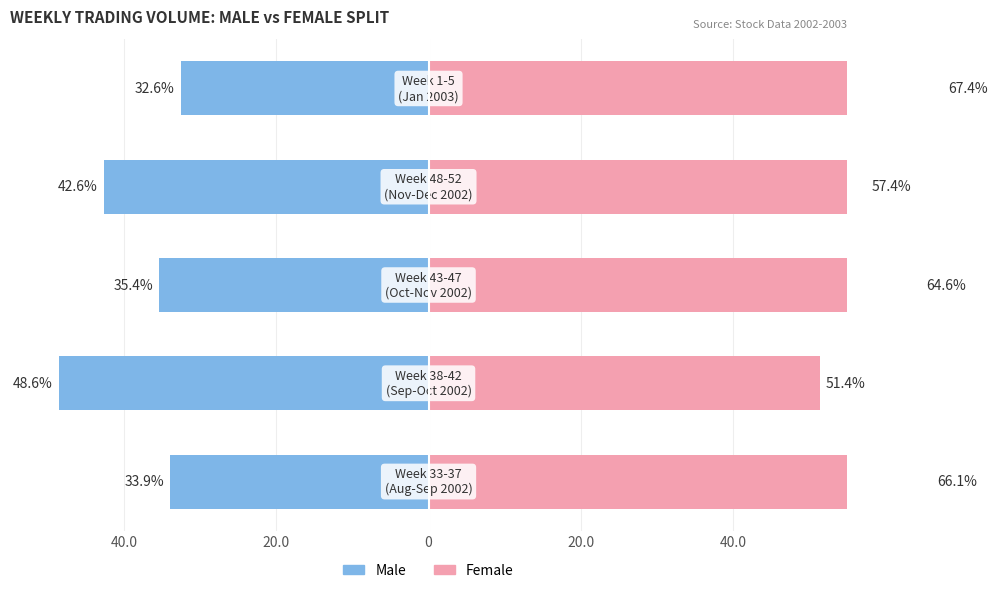

Is it true that Female equals 17.0 at 0?

False